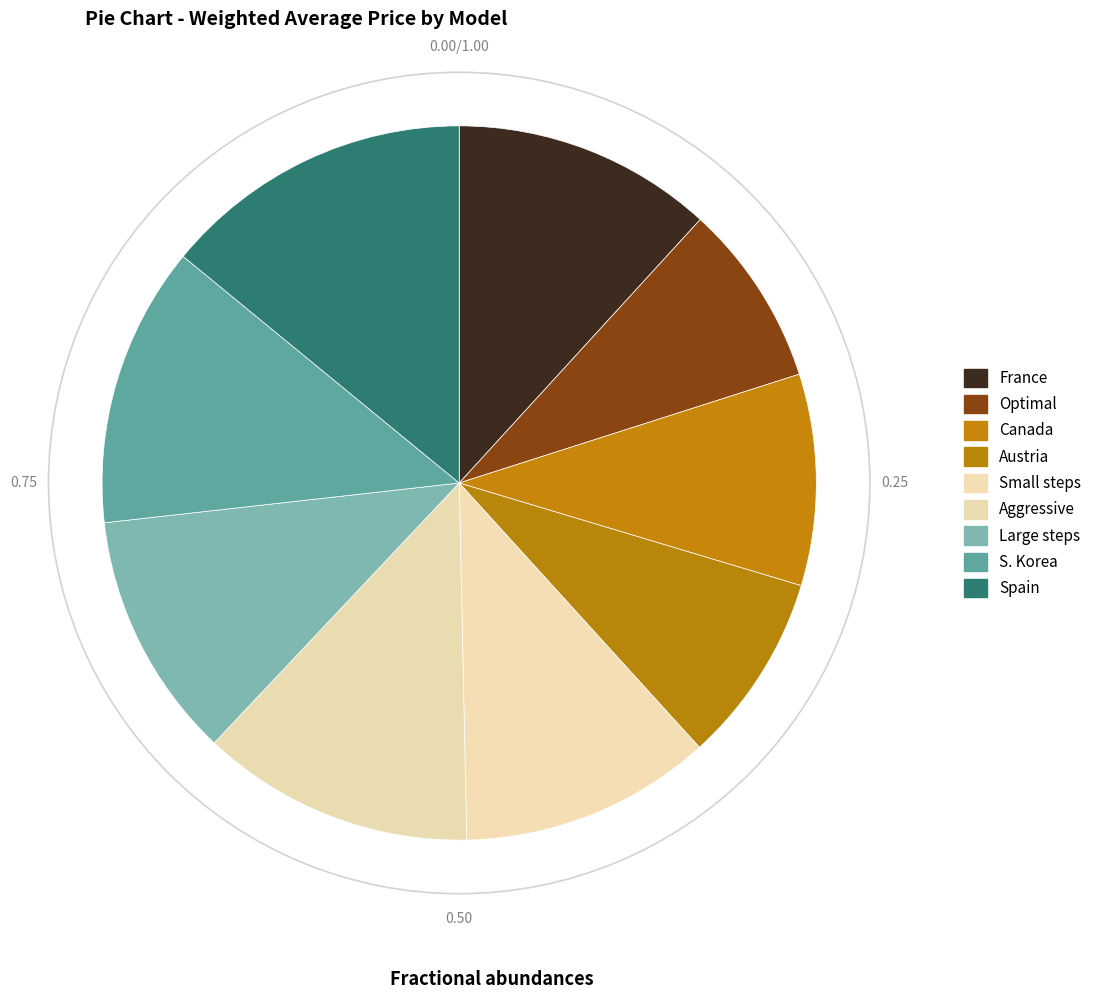

How many slices are in this pie chart?

9